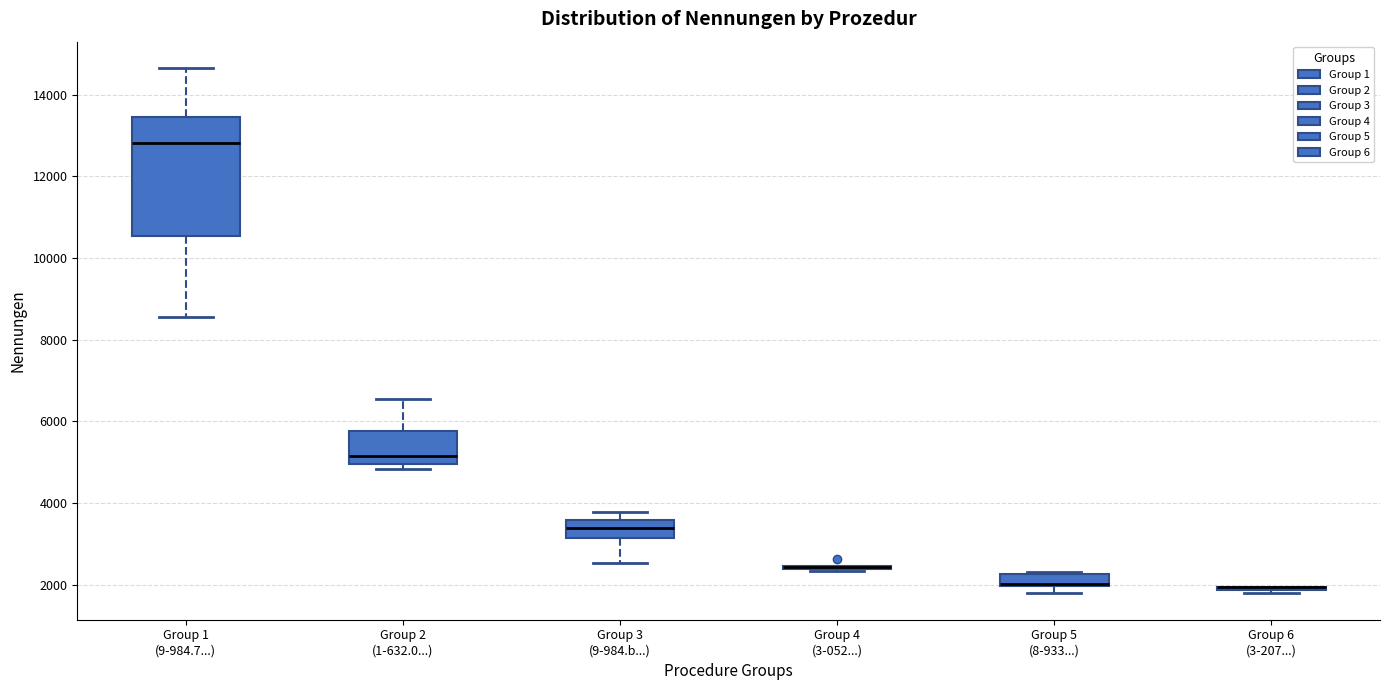

Which box is the tallest, from its lower edge to its upper edge?

Group 1 (9-984.7...)